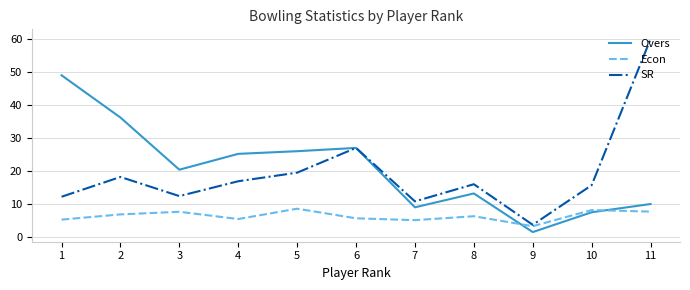

What is the maximum value shown in the chart?

60.0